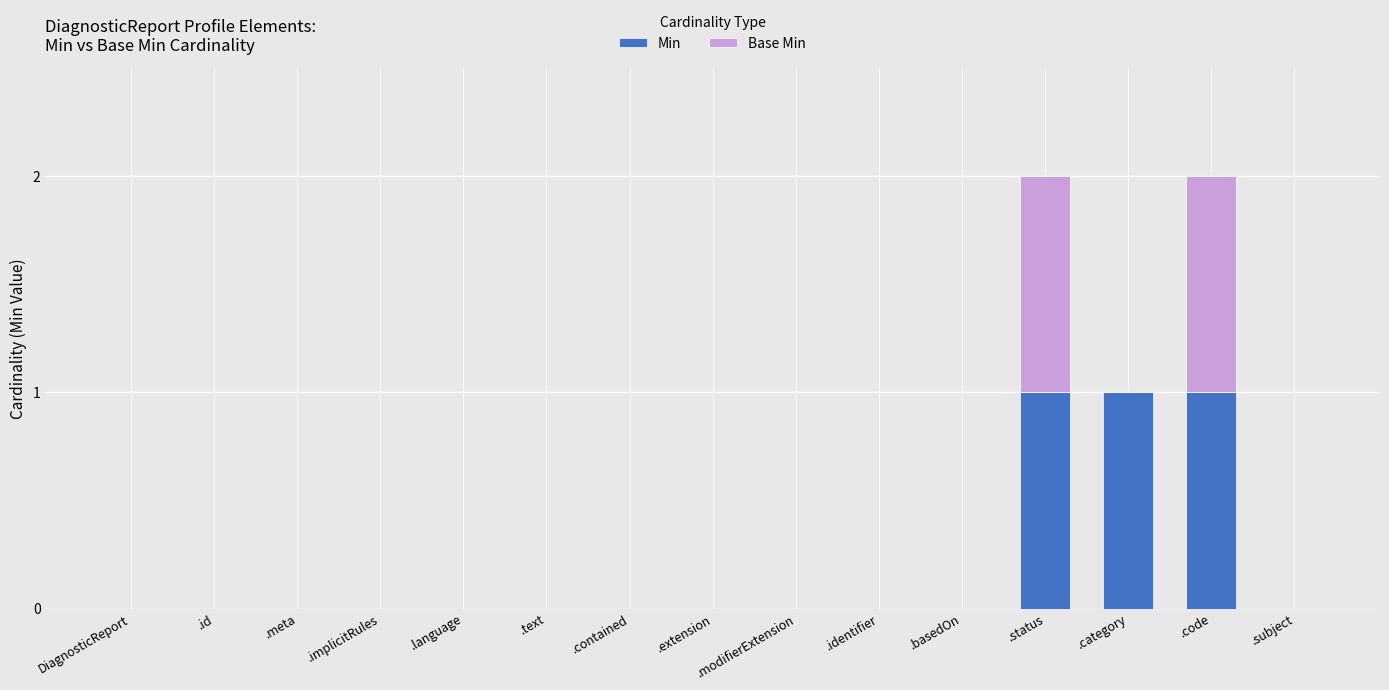

Is it true that Min equals 0 at .identifier?

True